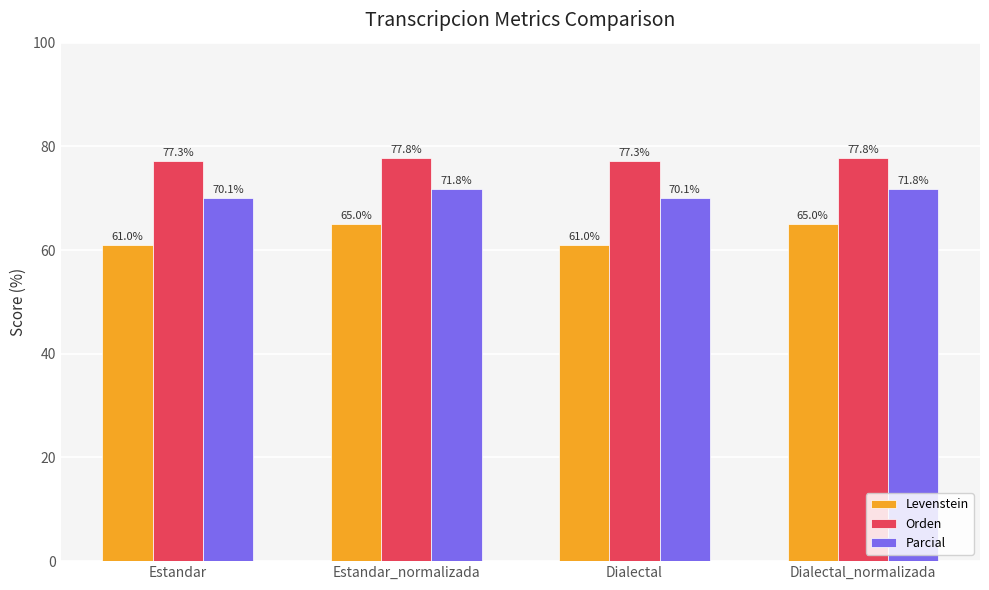

How many bars are there in each group?

3